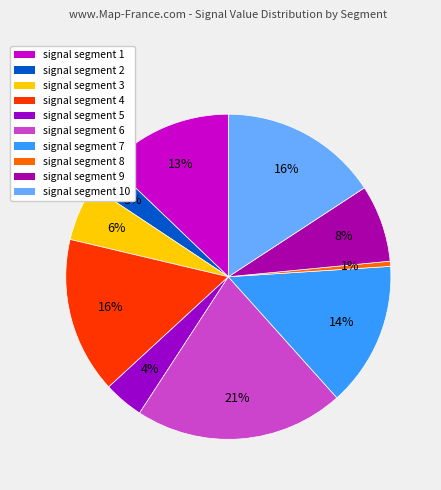

To the nearest percent, what portion does signal segment 4 represent?

16%